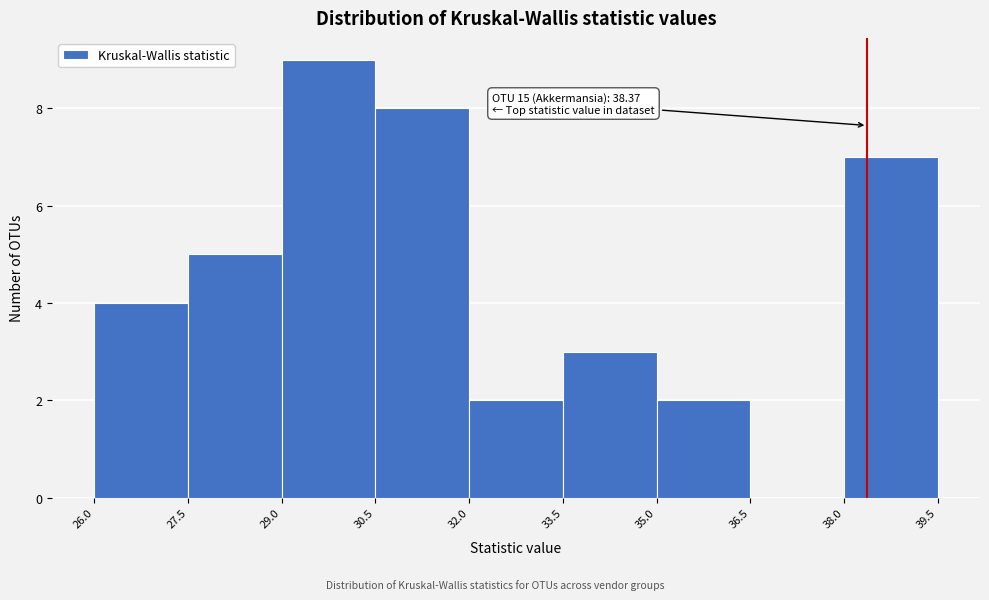

Over which range of the x-axis is the bar tallest?

29.0 to 30.5